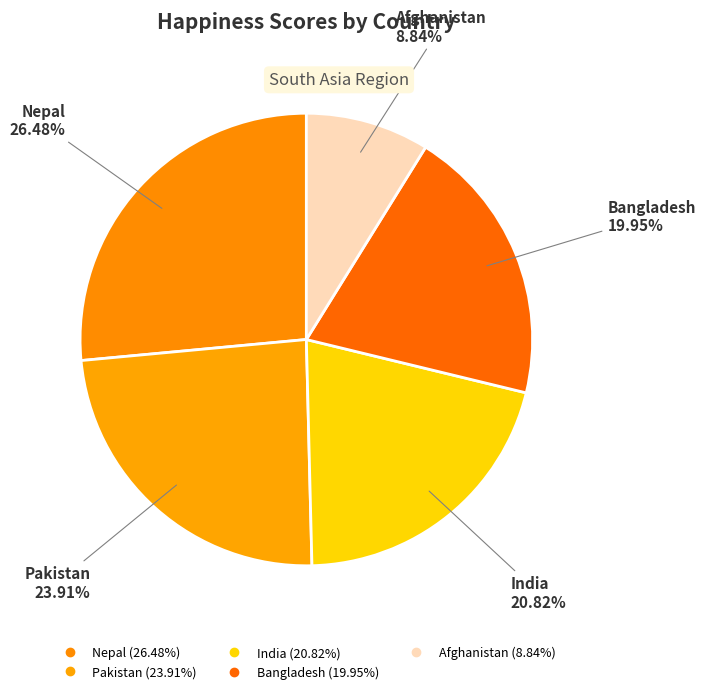

Is there any slice that represents more than half of the pie?

No